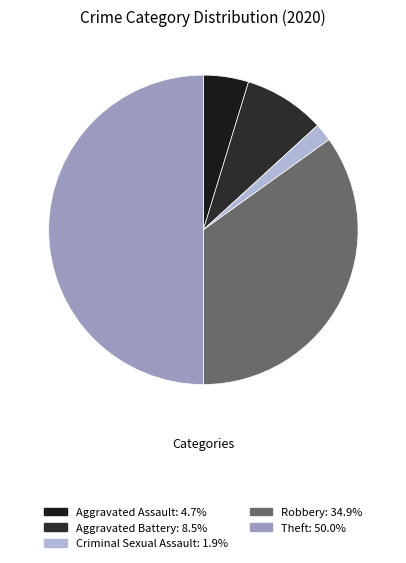

What is the largest slice in the pie chart?

Theft